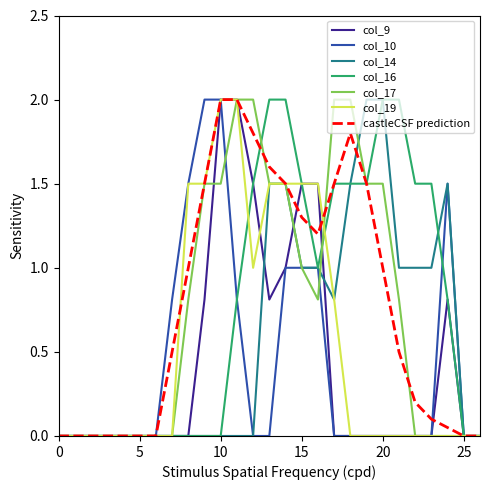

What is the greatest value displayed?

2.0